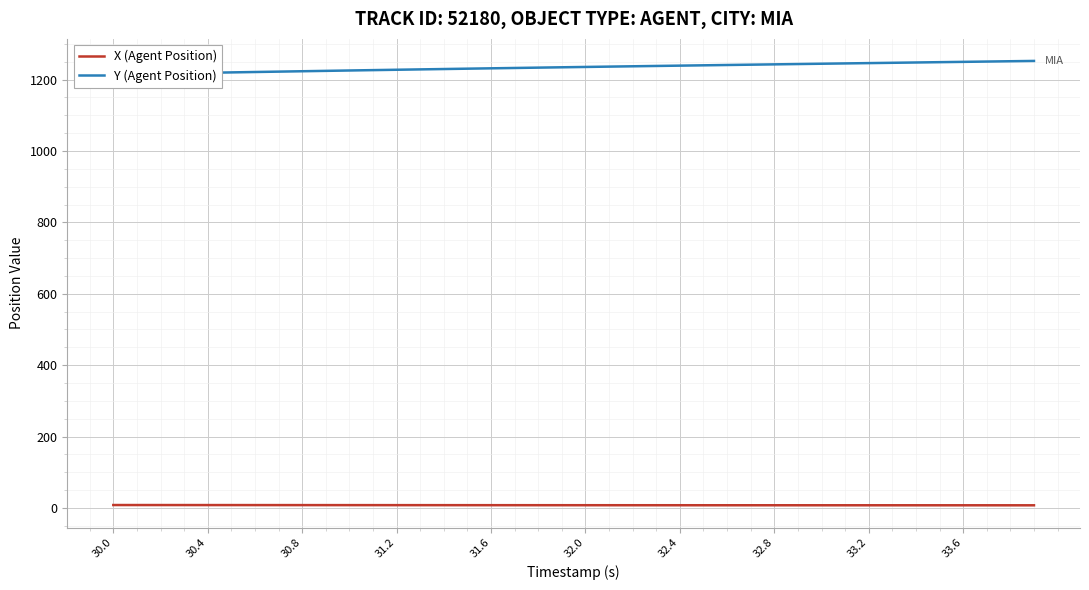

List the series in order of their peak value, highest first.

Y (Agent Position), X (Agent Position)